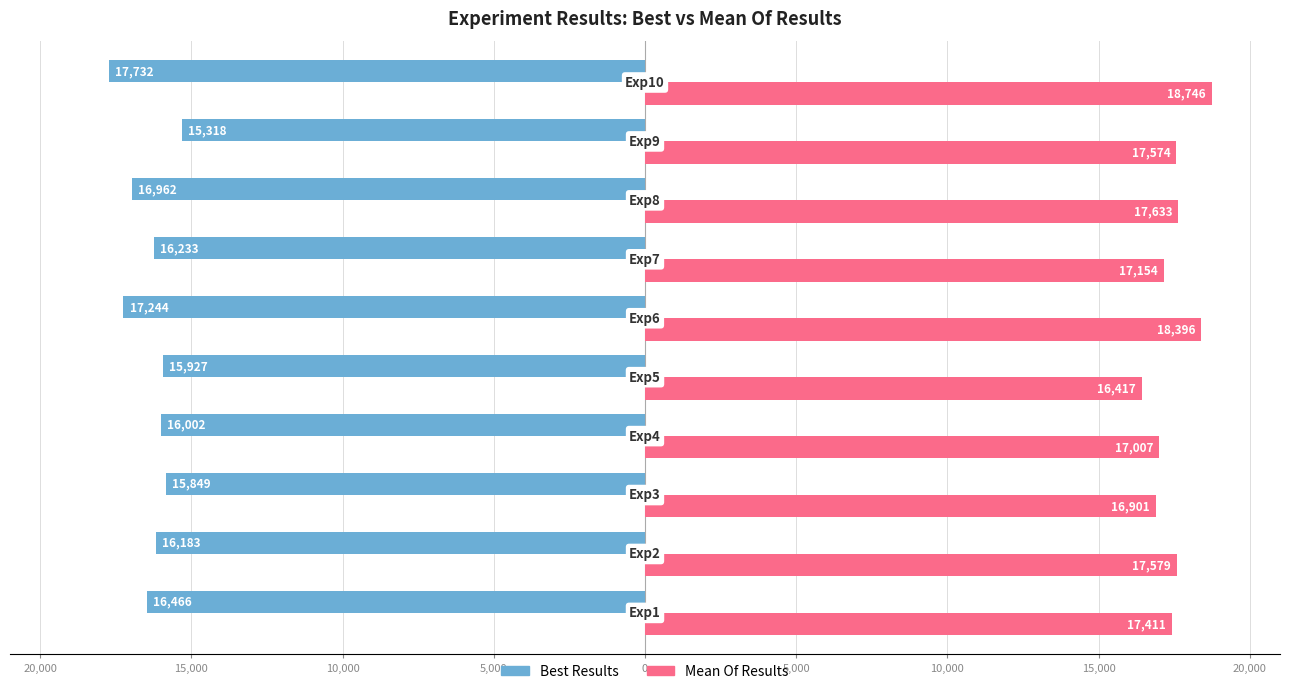

What are all the series names shown in the legend?

Best Results, Mean Of Results